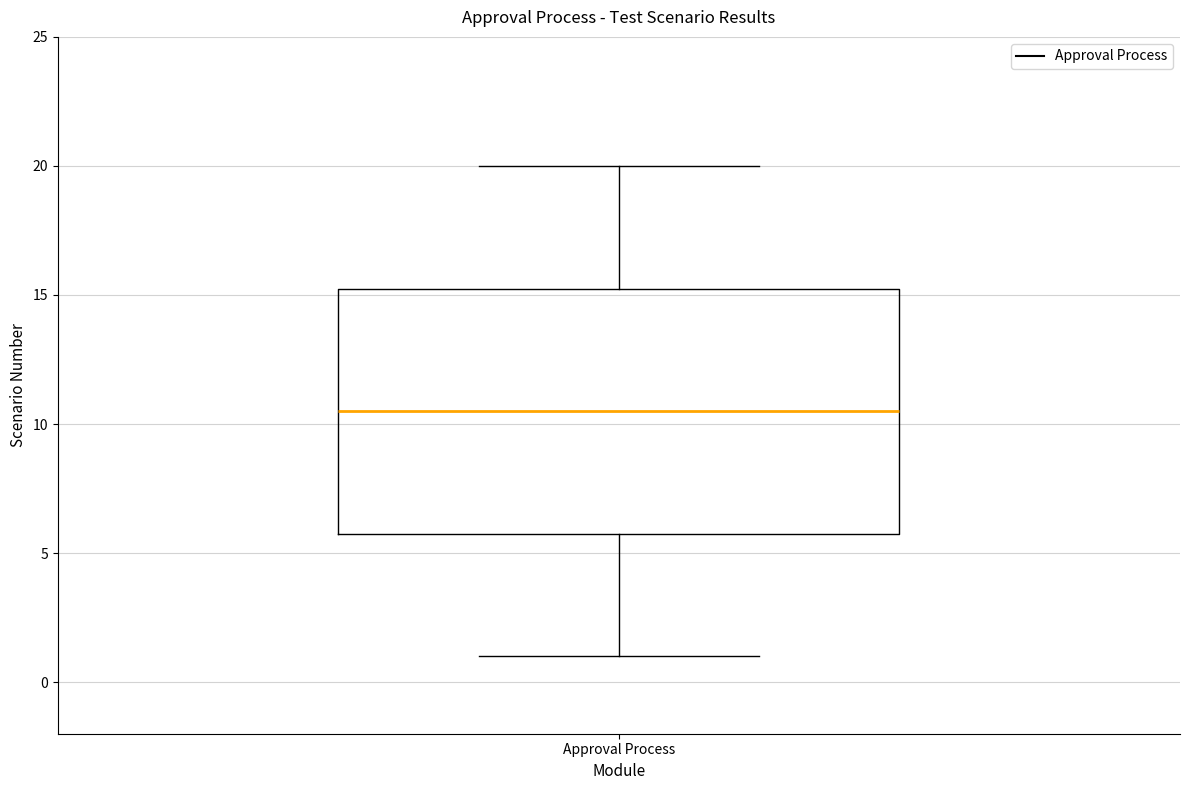

Where is the upper edge of the box for Approval Process on the y-axis? The values are not printed on the chart, so give them approximately, as read against the axis.

15.5